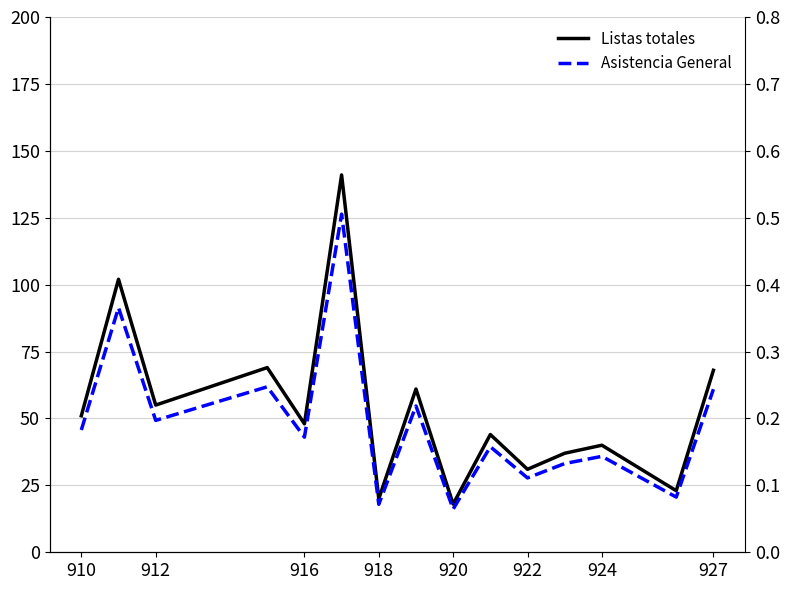

Reading right to left, what are all the values shown in this chart?

Listas totales: 68.0	23.0	40.0	37.0	31.0	44.0	18.0	61.0	20.0	141.0	48.0	69.0	55.0	102.0	51.0
Asistencia General: 0.2	0.1	0.1	0.1	0.1	0.2	0.1	0.2	0.1	0.5	0.2	0.2	0.2	0.4	0.2